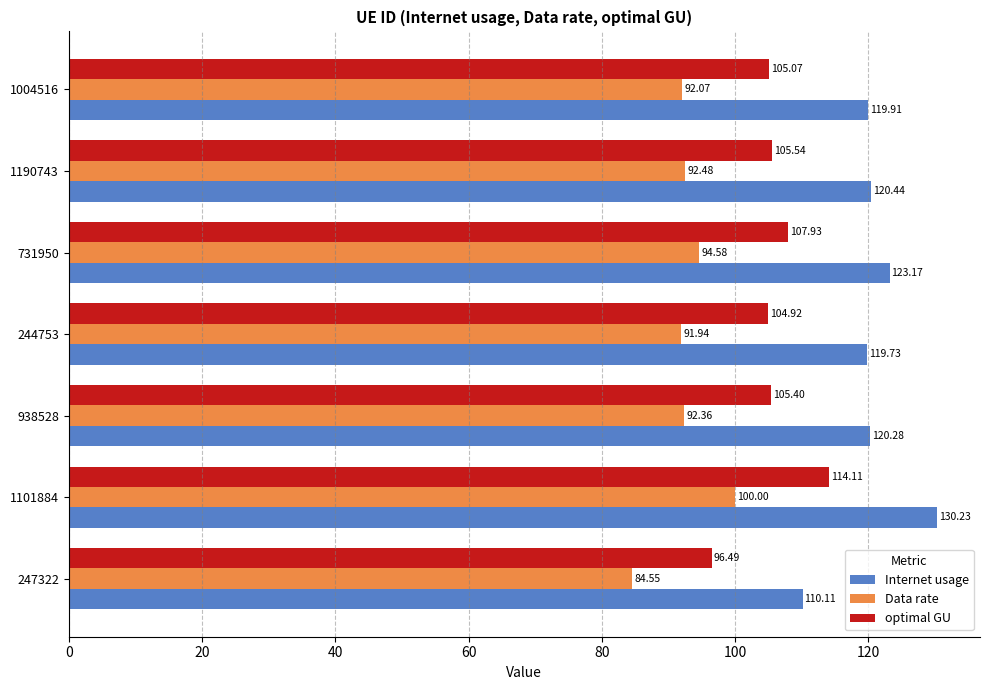

How many values in the Internet usage series are below 120?

3